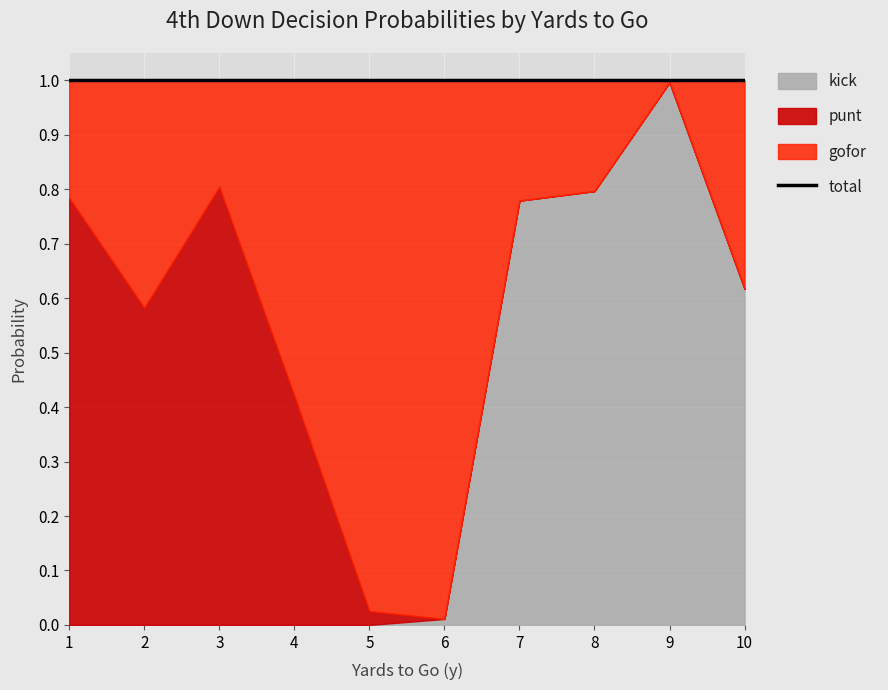

What is the difference between the maximum and second lowest values in the kick series?

1.0